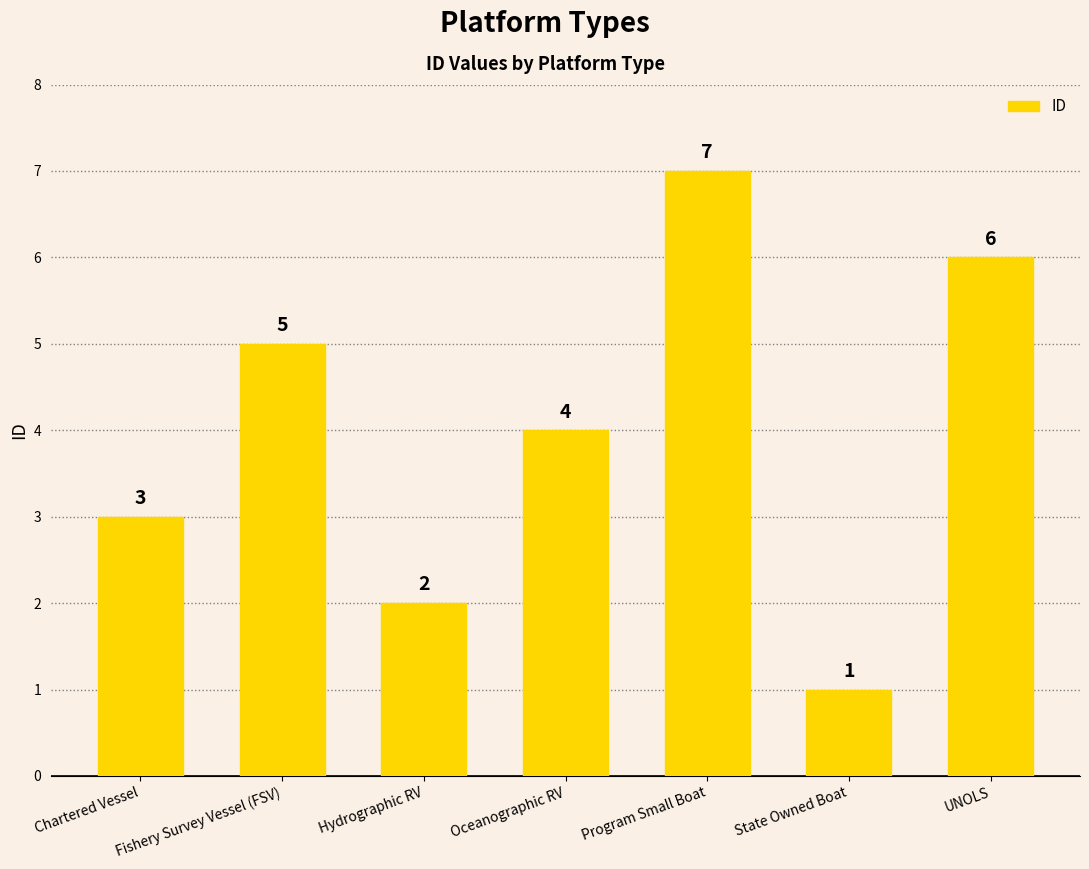

Are the bars grouped side by side (vs. stacked)?

No